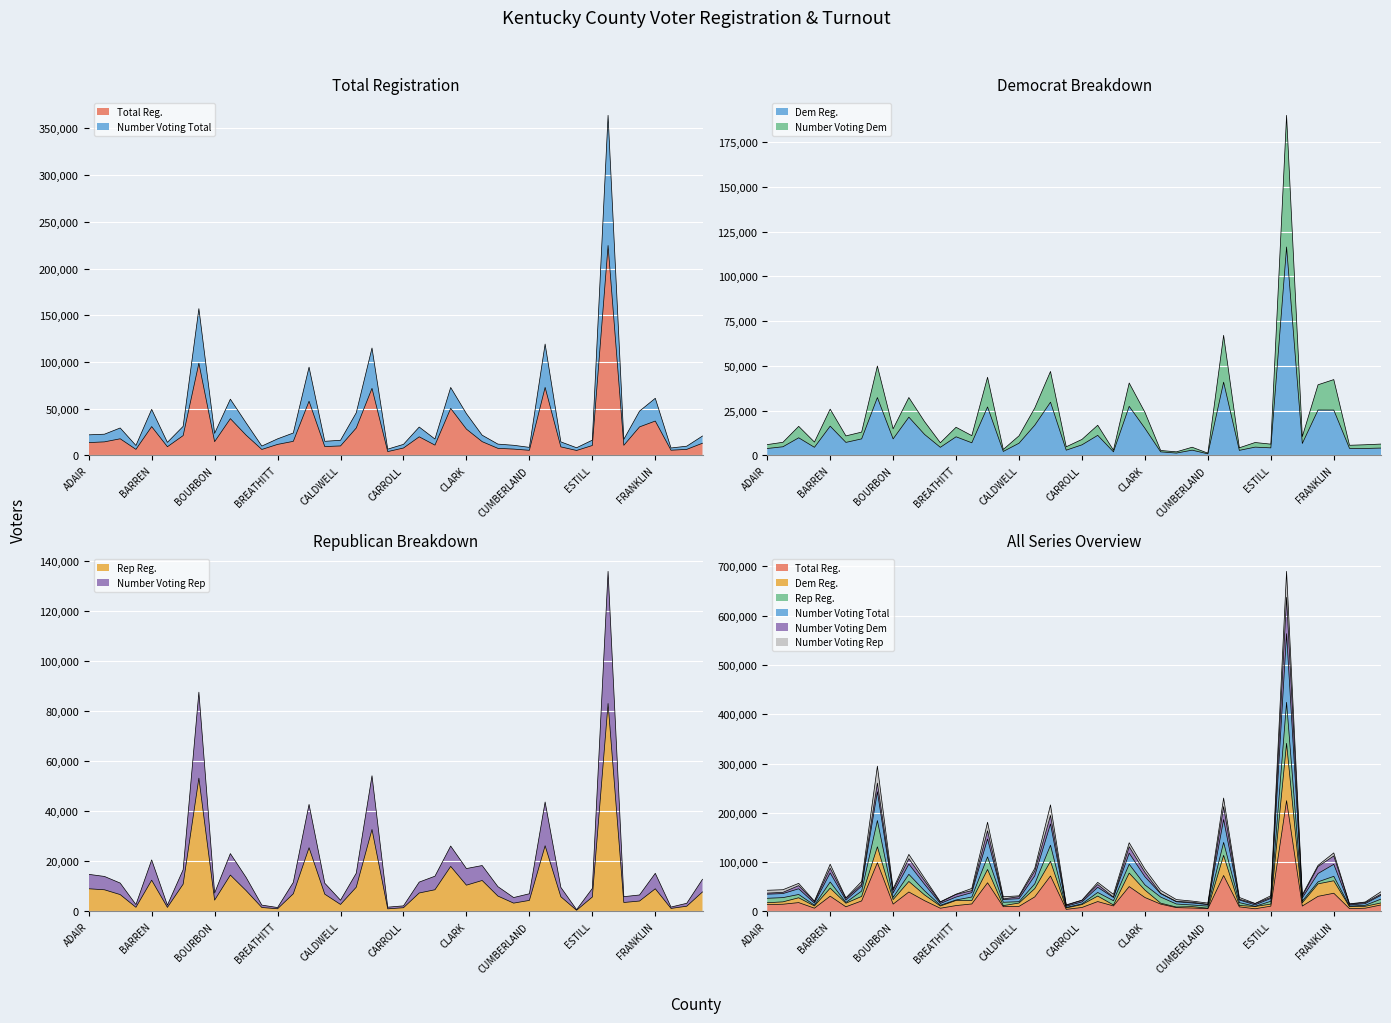

Reading left to right, transcribe all the data shown in this chart.

Total Reg.: ADAIR=13622	ALLEN=14426	ANDERSON=17722	BALLARD=6406	BARREN=30762	BATH=9213	BELL=21139	BOONE=98668	BOURBON=14651	BOYD=39269	BOYLE=21602	BRACKEN=6303	BREATHITT=11701	BRECKINRIDGE=14989	BULLITT=57947	BUTLER=9375	CALDWELL=10070	CALLOWAY=29282	CAMPBELL=71725	CARLISLE=4011	CARROLL=7832	CARTER=19824	CASEY=10942	CHRISTIAN=50265	CLARK=28073	CLAY=14662	CLINTON=7491	CRITTENDEN=6683	CUMBERLAND=5396	DAVIESS=72731	EDMONSON=9053	ELLIOTT=5213	ESTILL=10526	FAYETTE=224659	FLEMING=10735	FLOYD=30446	FRANKLIN=36722	FULTON=5477	GALLATIN=6384	GARRARD=12982
Dem Reg.: ADAIR=3815	ALLEN=4791	ANDERSON=9803	BALLARD=4482	BARREN=16307	BATH=7225	BELL=9196	BOONE=32289	BOURBON=9188	BOYD=21335	BOYLE=11655	BRACKEN=4477	BREATHITT=10355	BRECKINRIDGE=7010	BULLITT=27029	BUTLER=2169	CALDWELL=6771	CALLOWAY=16833	CAMPBELL=29689	CARLISLE=2879	CARROLL=5867	CARTER=11164	CASEY=1950	CHRISTIAN=27373	CLARK=15104	CLAY=1937	CLINTON=1254	CRITTENDEN=2889	CUMBERLAND=826	DAVIESS=40883	EDMONSON=2778	ELLIOTT=4580	ESTILL=4175	FAYETTE=116403	FLEMING=6626	FLOYD=25321	FRANKLIN=25293	FULTON=3880	GALLATIN=3848	GARRARD=4060
Rep Reg.: ADAIR=9026	ALLEN=8621	ANDERSON=6697	BALLARD=1614	BARREN=12457	BATH=1579	BELL=10872	BOONE=53291	BOURBON=4484	BOYD=14512	BOYLE=8301	BRACKEN=1538	BREATHITT=1023	BRECKINRIDGE=7036	BULLITT=25445	BUTLER=6860	CALDWELL=2754	CALLOWAY=9661	CAMPBELL=32756	CARLISLE=996	CARROLL=1445	CARTER=7338	CASEY=8638	CHRISTIAN=17976	CLARK=10470	CLAY=12344	CLINTON=6110	CRITTENDEN=3286	CUMBERLAND=4371	DAVIESS=26238	EDMONSON=5836	ELLIOTT=429	ESTILL=5727	FAYETTE=83145	FLEMING=3535	FLOYD=4122	FRANKLIN=9026	FULTON=1165	GALLATIN=2050	GARRARD=7765
Number Voting Total: ADAIR=21937	ALLEN=22636	ANDERSON=29292	BALLARD=10562	BARREN=49232	BATH=13903	BELL=31029	BOONE=157089	BOURBON=23557	BOYD=60127	BOYLE=34783	BRACKEN=9940	BREATHITT=17640	BRECKINRIDGE=23919	BULLITT=94421	BUTLER=15019	CALDWELL=16121	CALLOWAY=45571	CAMPBELL=114928	CARLISLE=6643	CARROLL=11747	CARTER=30293	CASEY=17471	CHRISTIAN=72678	CLARK=44624	CLAY=21557	CLINTON=12018	CRITTENDEN=10763	CUMBERLAND=8528	DAVIESS=119176	EDMONSON=14404	ELLIOTT=8126	ESTILL=16255	FAYETTE=364049	FLEMING=17108	FLOYD=47348	FRANKLIN=61080	FULTON=7869	GALLATIN=9793	GARRARD=20685
Number Voting Dem: ADAIR=5998	ALLEN=7294	ANDERSON=16195	BALLARD=7422	BARREN=25803	BATH=10862	BELL=12988	BOONE=49902	BOURBON=14829	BOYD=32304	BOYLE=18816	BRACKEN=7034	BREATHITT=15680	BRECKINRIDGE=11004	BULLITT=43622	BUTLER=3284	CALDWELL=10905	CALLOWAY=26430	CAMPBELL=46867	CARLISLE=4777	CARROLL=8896	CARTER=16816	CASEY=2900	CHRISTIAN=40412	CLARK=24051	CLAY=2716	CLINTON=1953	CRITTENDEN=4526	CUMBERLAND=1217	DAVIESS=67076	EDMONSON=4214	ELLIOTT=7164	ESTILL=6254	FAYETTE=189970	FLEMING=10456	FLOYD=39426	FRANKLIN=42323	FULTON=5618	GALLATIN=5911	GARRARD=6299
Number Voting Rep: ADAIR=14804	ALLEN=13961	ANDERSON=11307	BALLARD=2701	BARREN=20574	BATH=2478	BELL=16644	BOONE=87703	BOURBON=7323	BOYD=23104	BOYLE=13583	BRACKEN=2492	BREATHITT=1519	BRECKINRIDGE=11575	BULLITT=42782	BUTLER=11247	CALDWELL=4450	CALLOWAY=15246	CAMPBELL=54261	CARLISLE=1672	CARROLL=2188	CARTER=11702	CASEY=14057	CHRISTIAN=26126	CLARK=17118	CLAY=18324	CLINTON=9880	CRITTENDEN=5512	CUMBERLAND=7036	DAVIESS=43752	EDMONSON=9591	ELLIOTT=673	ESTILL=9150	FAYETTE=136038	FLEMING=5869	FLOYD=6543	FRANKLIN=15208	FULTON=1715	GALLATIN=3222	GARRARD=12822